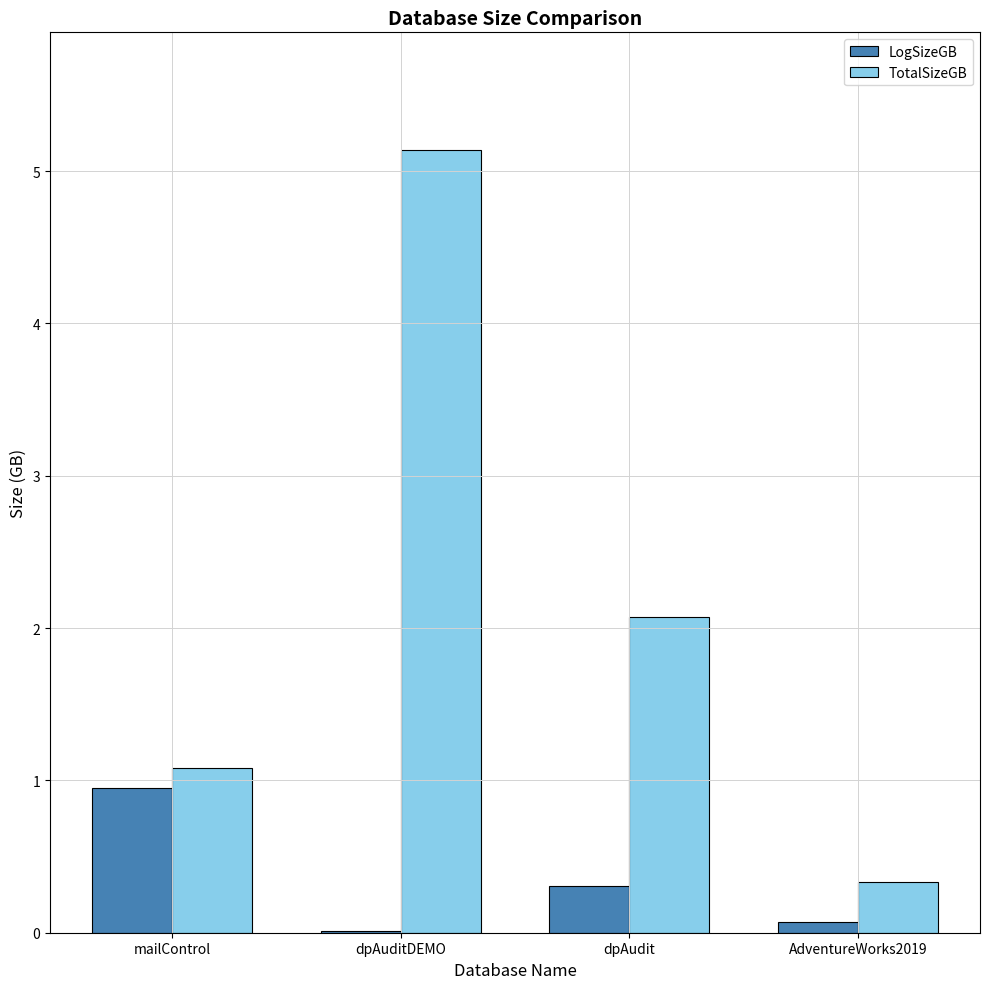

What is the sum of all TotalSizeGB values?

8.6